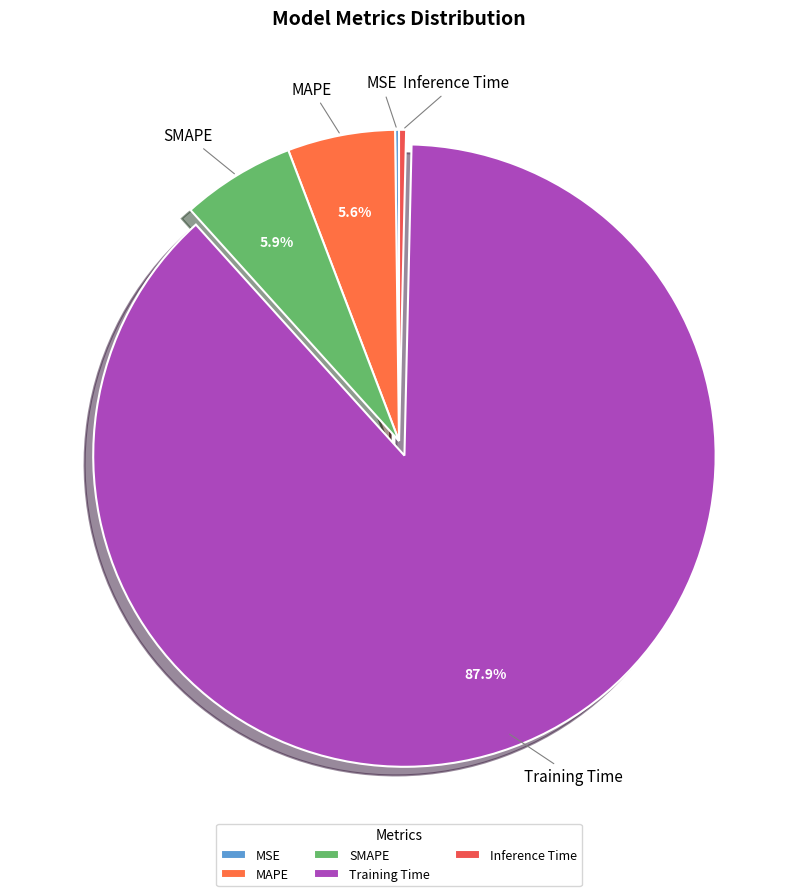

How much of the chart is everything except SMAPE?

94.1%